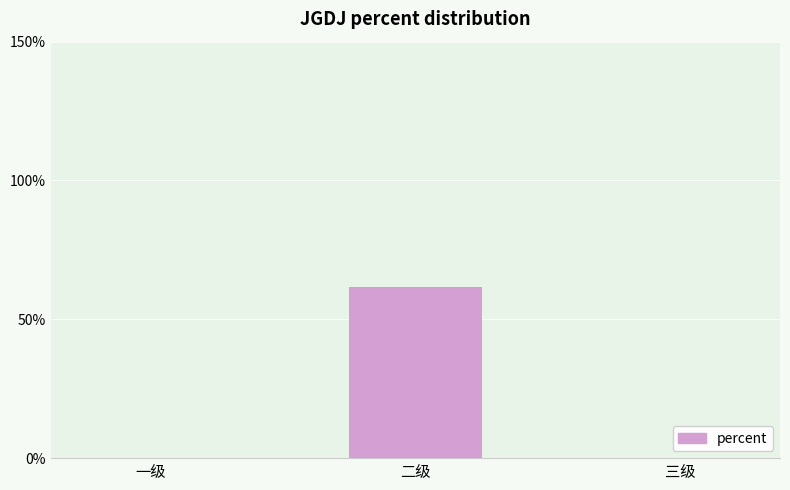

Reading left to right, transcribe all the data shown in this chart.

一级=0.0	二级=0.6	三级=0.0